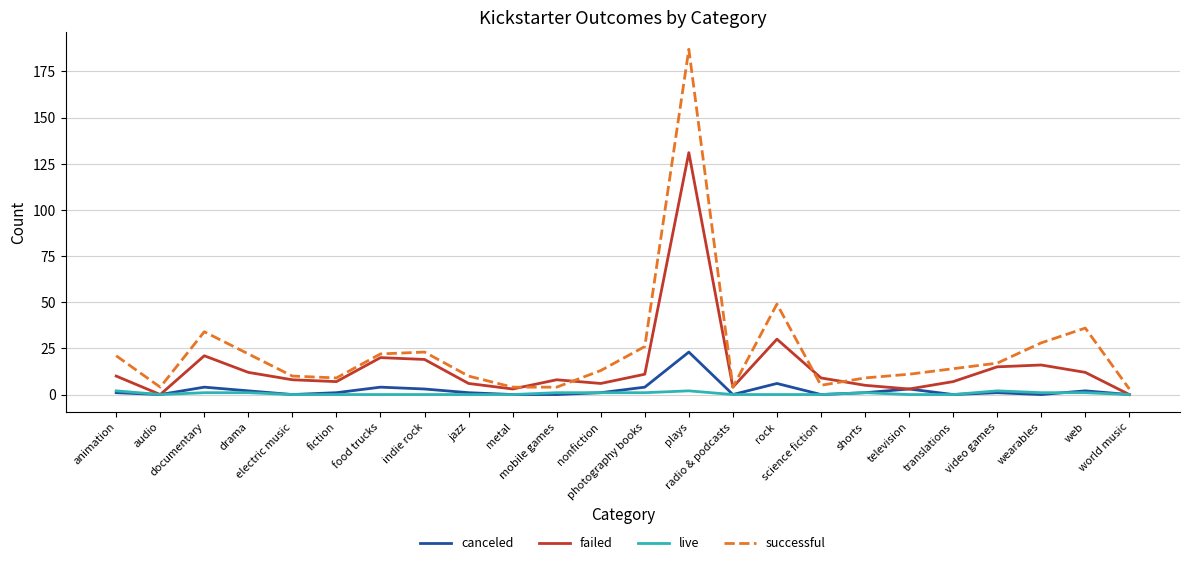

At which category does failed reach its first local valley?

audio